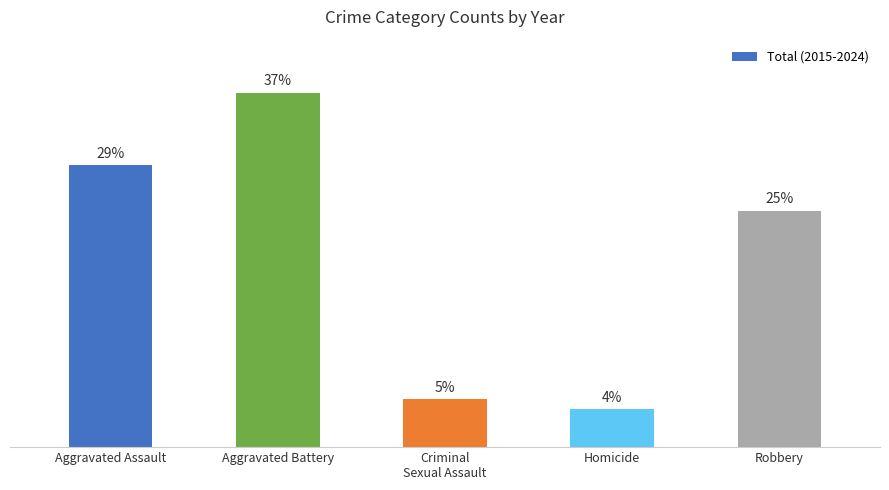

Does the chart contain any negative values?

No